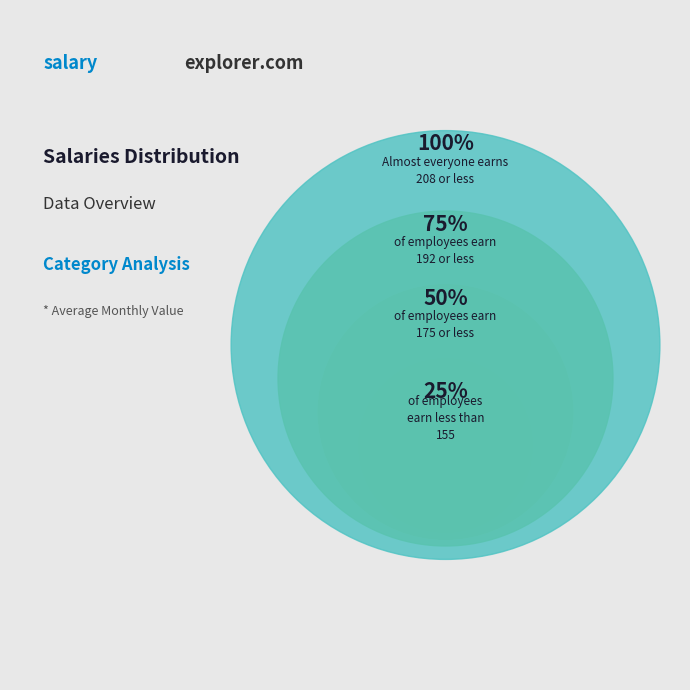

Is it true that 7 is 24% of the pie?

False